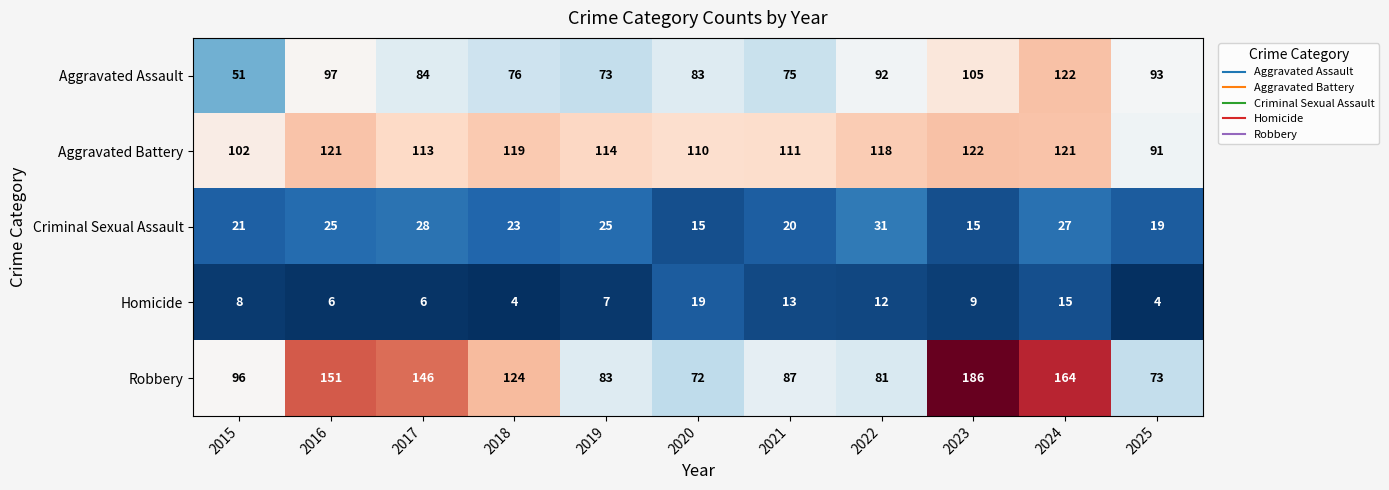

What is the minimum value shown in the chart?

4